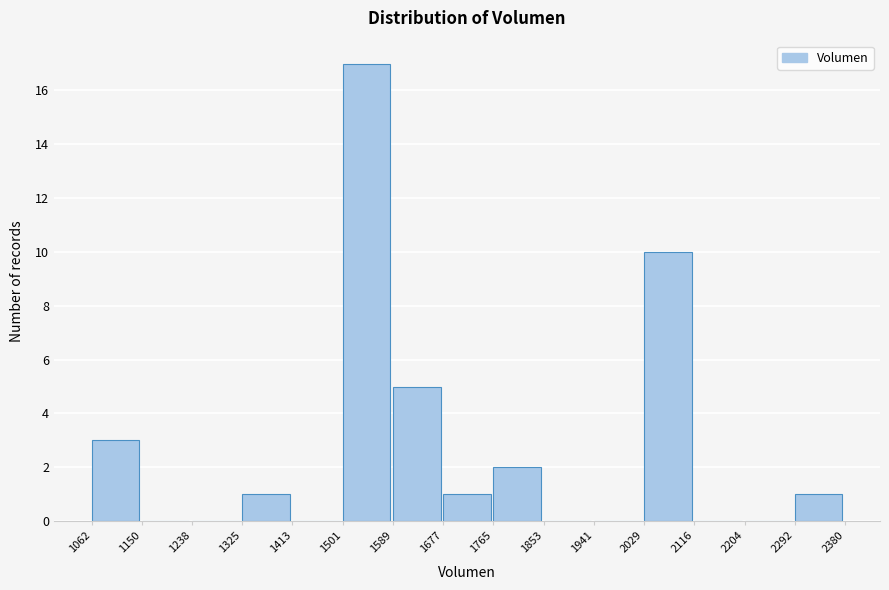

How tall is the bar that spans 1501 to 1589 on the x-axis? The values are not printed on the chart, so give them approximately, as read against the axis.

17